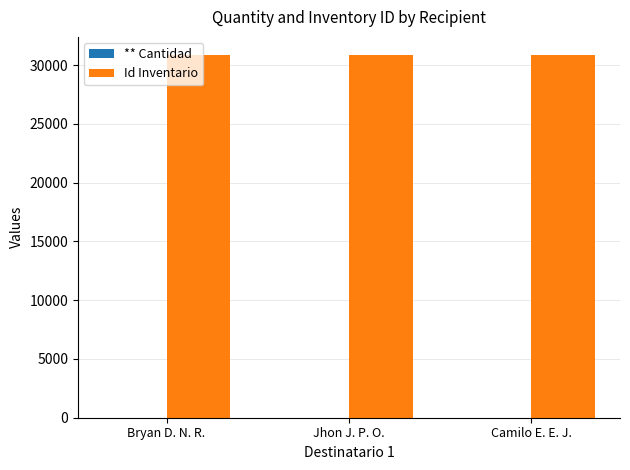

Which series has the largest total across all categories?

Id Inventario